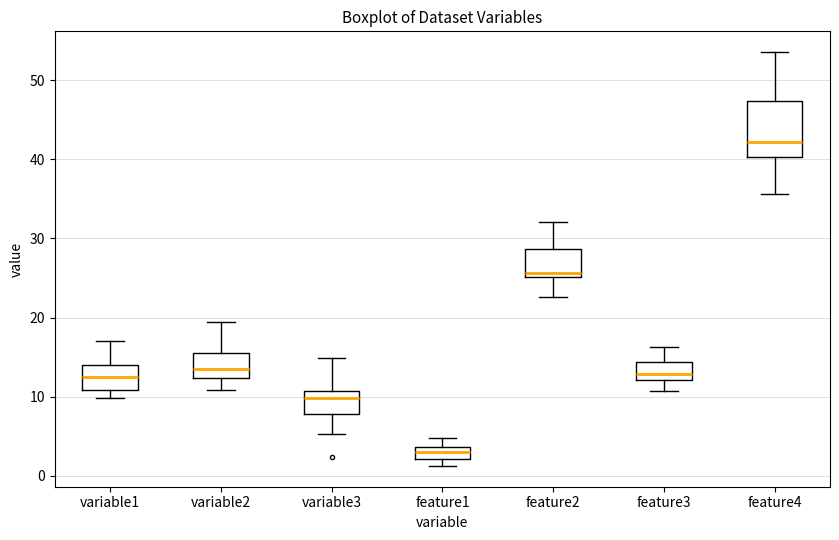

Which box has the highest median line?

feature4